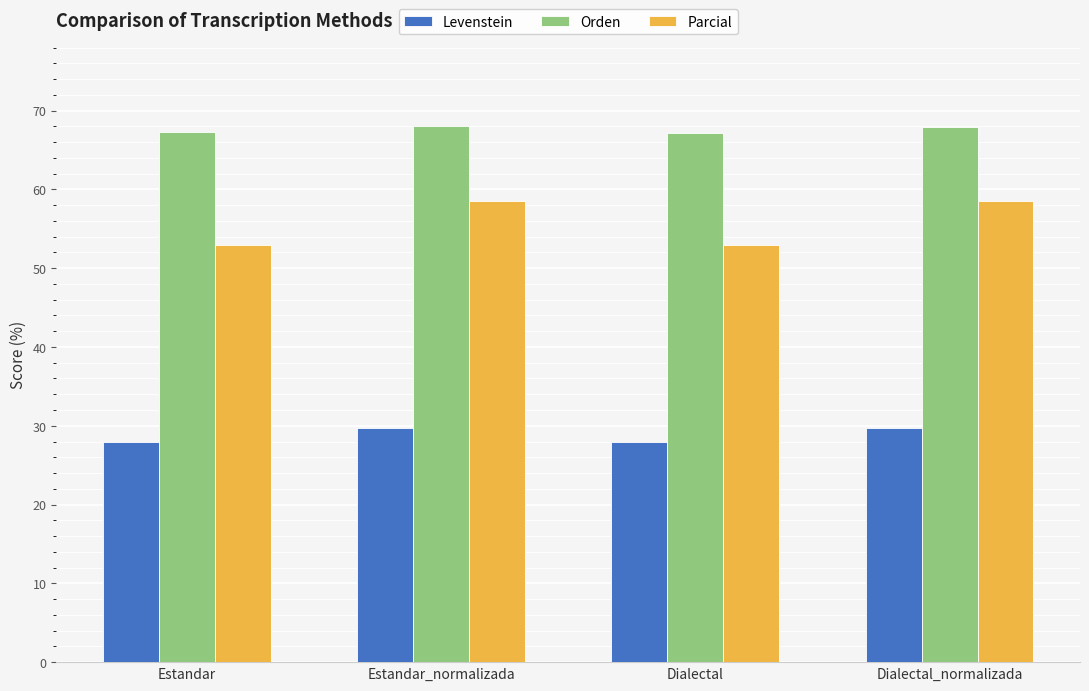

What is the smallest value displayed?

28.0